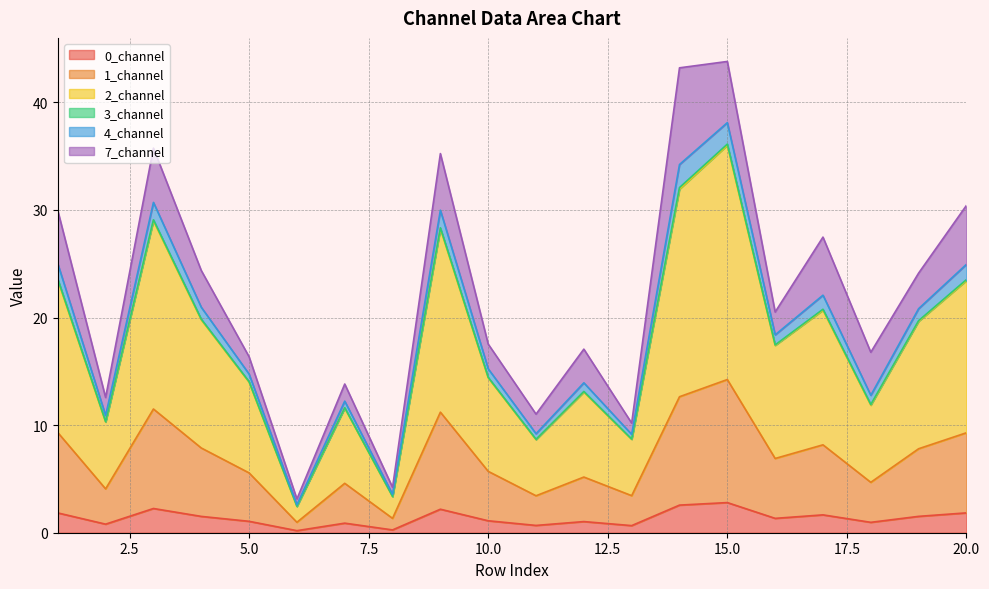

What is the maximum value for 0_channel?

2.8